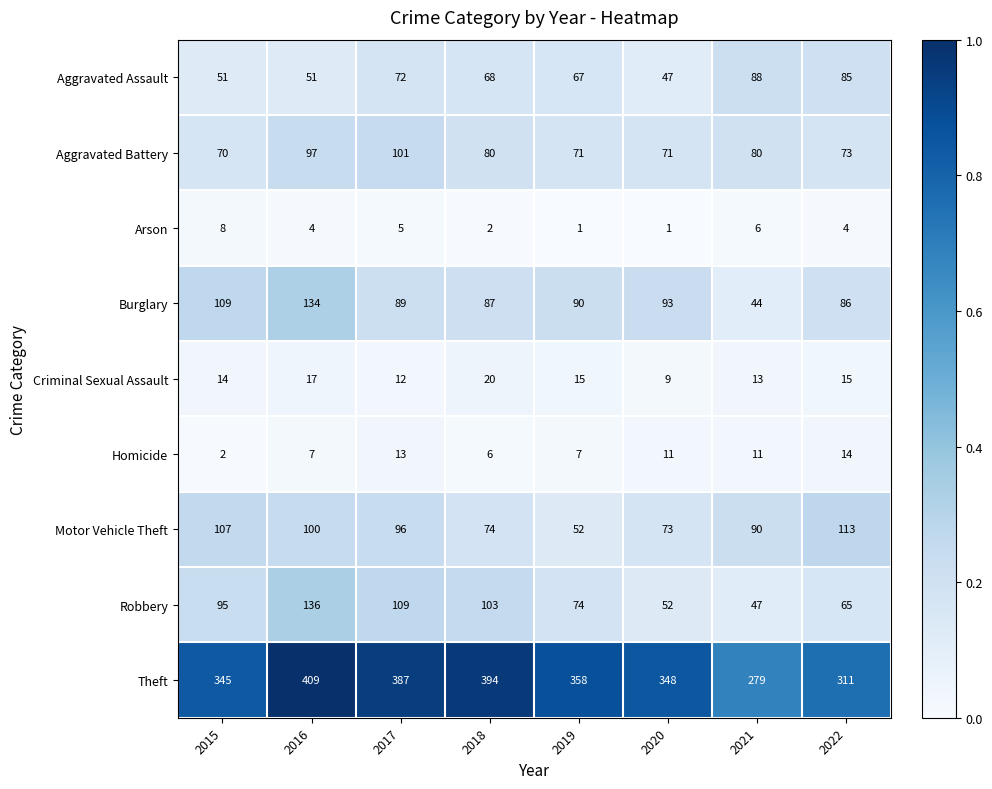

What is the highest value of the Homicide series?

14